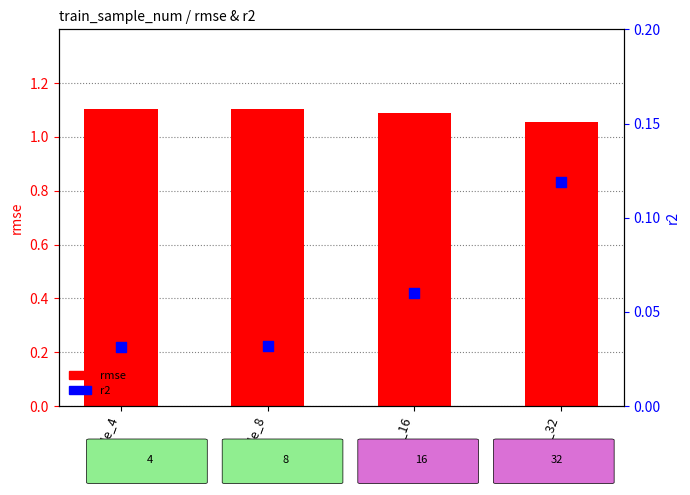

Which series contains the highest Y value?

rmse